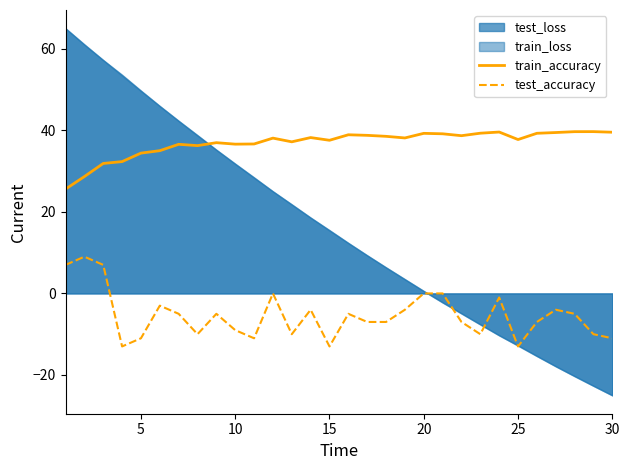

What is the average value of the test_accuracy series?

-5.4